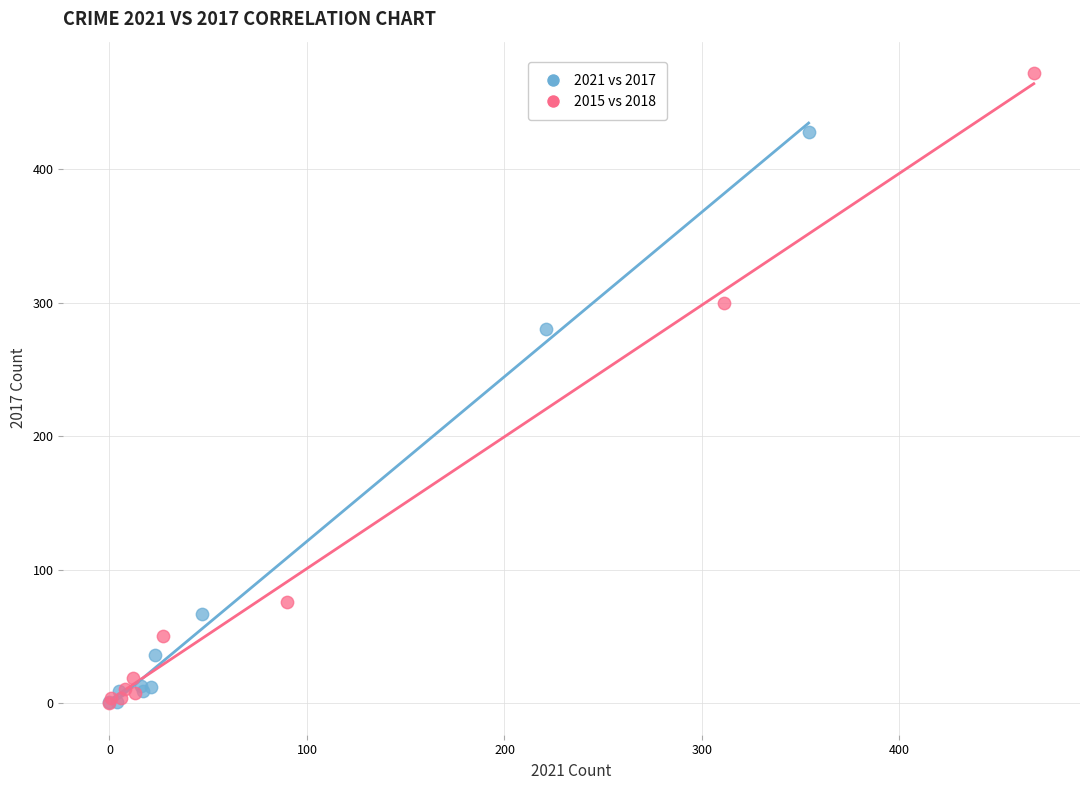

Which series reaches the maximum Y coordinate?

2015 vs 2018